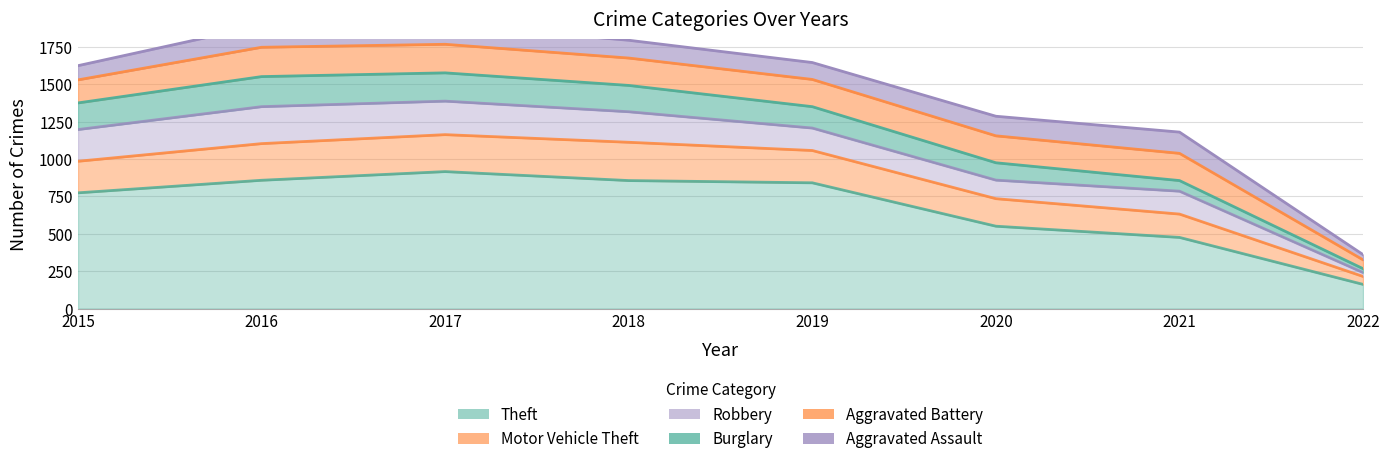

What is the spread (max minus min) of values at 2019?

728